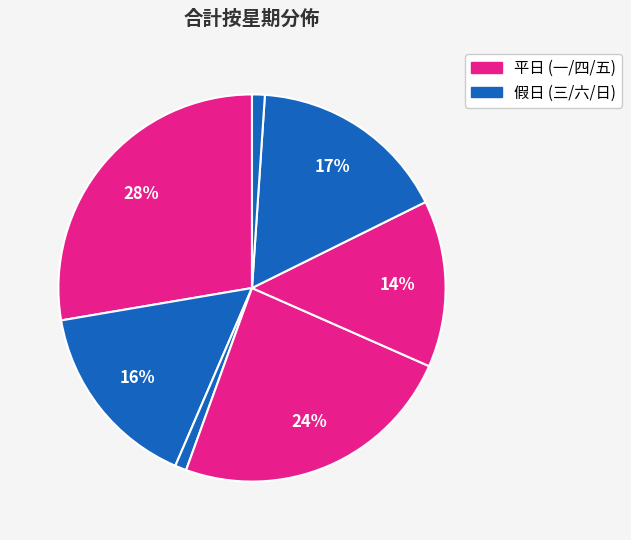

How many slices are in this pie chart?

7